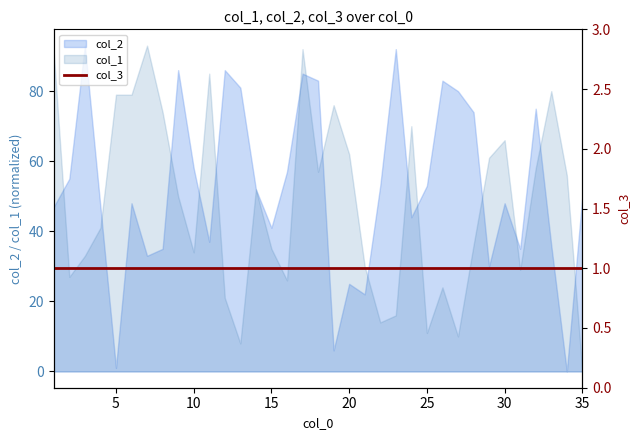

Is it true that col_2 equals 34 at 30?

False